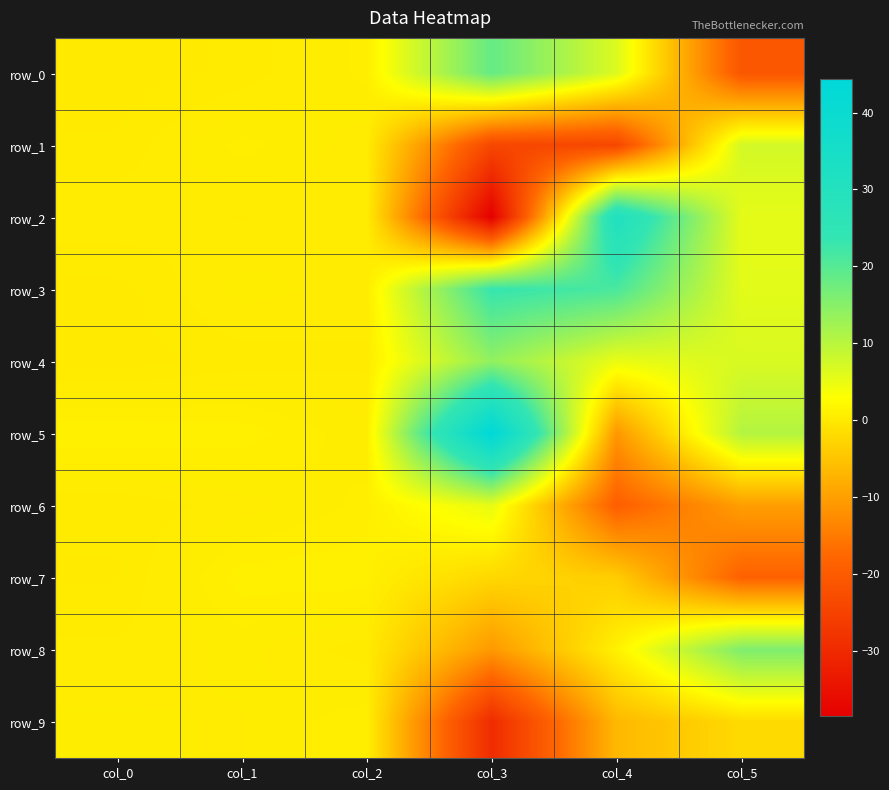

Reading left to right, extract all data points from this chart.

row_0: 0.0	0.2	0.7	18.5	6.4	-20.8
row_1: 0.2	0.7	0.4	-24.0	-24.1	7.4
row_2: 0.4	0.3	0.4	-38.5	31.0	5.5
row_3: 0.1	0.5	0.4	23.3	21.2	5.7
row_4: 0.0	0.2	0.3	14.0	5.0	6.7
row_5: 0.9	0.9	0.5	44.3	-11.1	10.5
row_6: 0.2	0.4	0.7	5.2	-19.2	-10.1
row_7: 0.1	0.9	0.9	-2.4	-3.8	-18.6
row_8: 0.3	0.5	0.2	-10.8	1.1	15.8
row_9: 0.5	0.4	0.8	-29.6	-6.6	-2.1